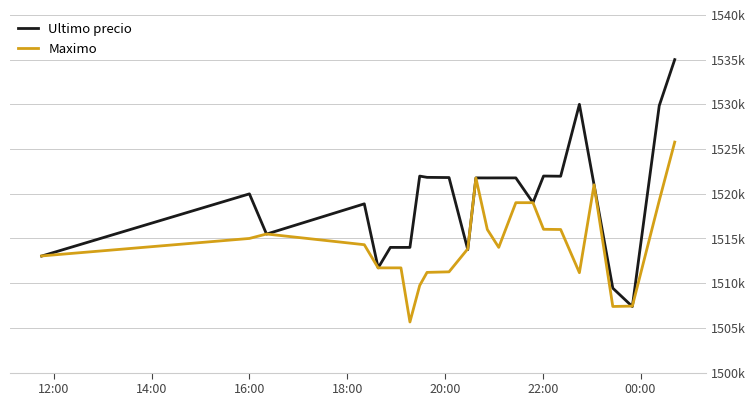

What are all the series names shown in the legend?

Ultimo precio, Maximo